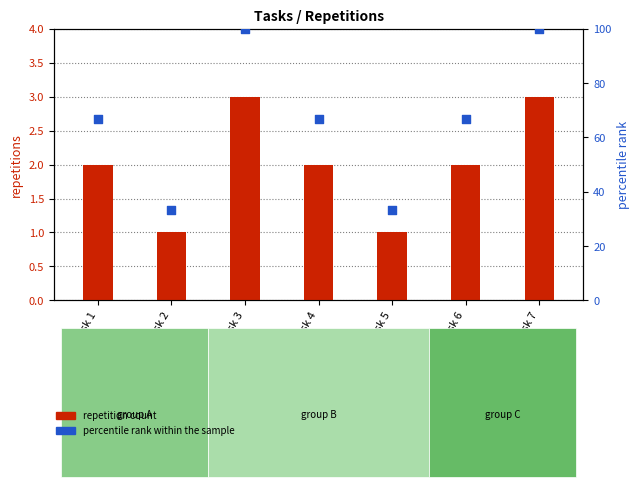

Which series reaches the maximum Y coordinate?

percentile rank within the sample